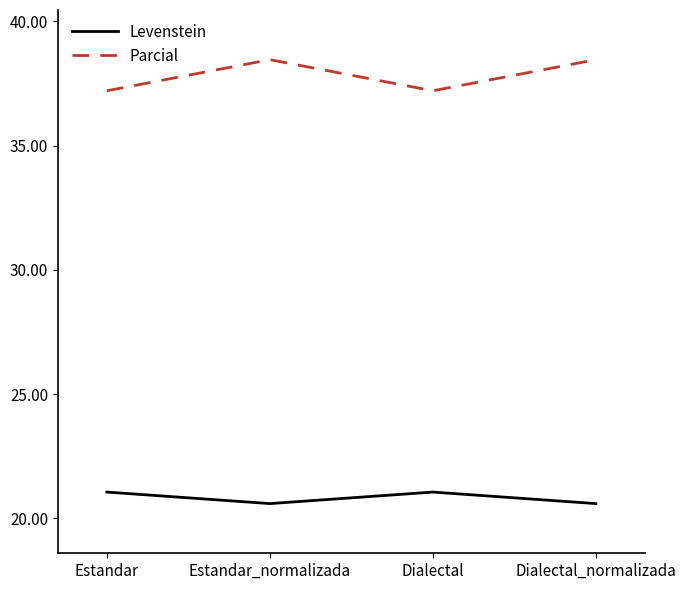

Which series has the widest spread of values?

Parcial